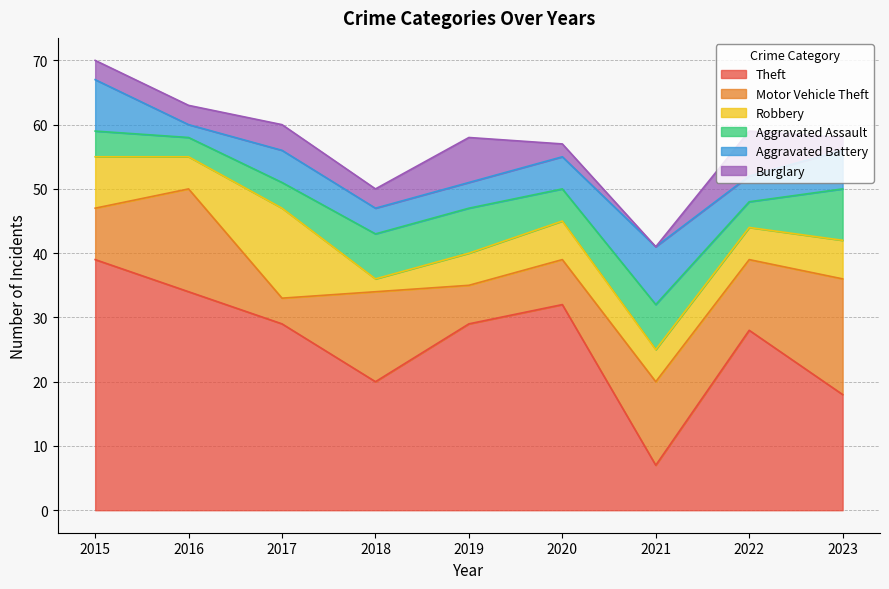

Which has a higher value, 2019 or 2018?

2019